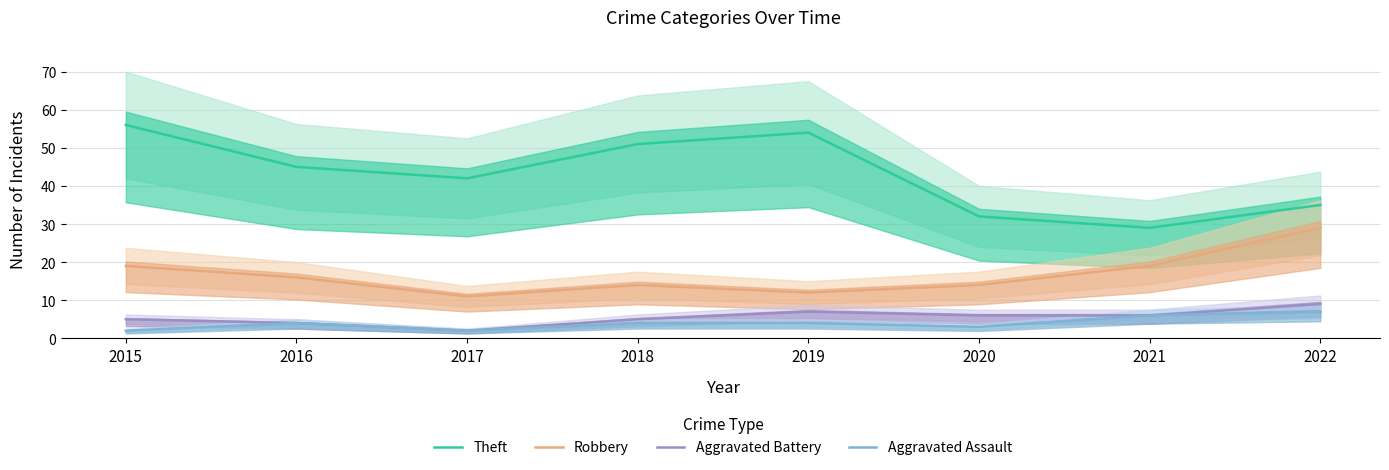

Reading left to right, transcribe all the data shown in this chart.

Theft: 2015=56	2016=45	2017=42	2018=51	2019=54	2020=32	2021=29	2022=35
Robbery: 2015=19	2016=16	2017=11	2018=14	2019=12	2020=14	2021=19	2022=29
Aggravated Battery: 2015=5	2016=4	2017=2	2018=5	2019=7	2020=6	2021=6	2022=9
Aggravated Assault: 2015=2	2016=4	2017=2	2018=4	2019=4	2020=3	2021=6	2022=7